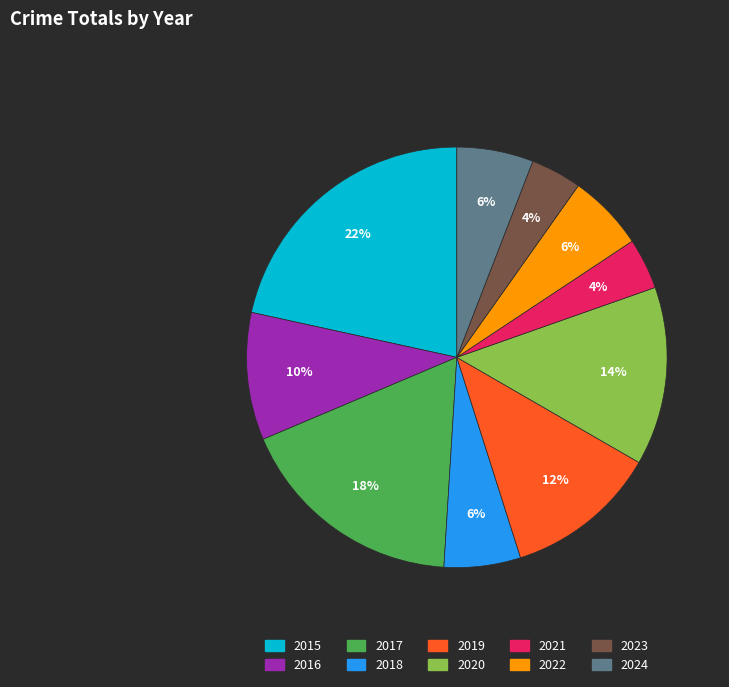

Is 2015 the majority of the pie?

No